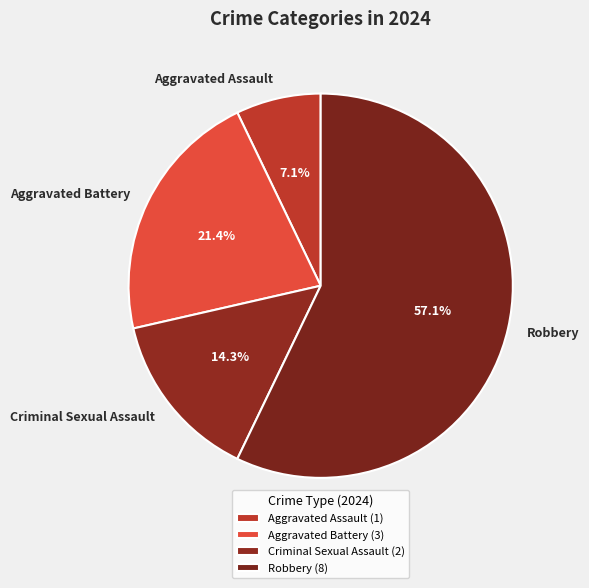

The Aggravated Battery slice represents 30% of the pie. True or false?

False